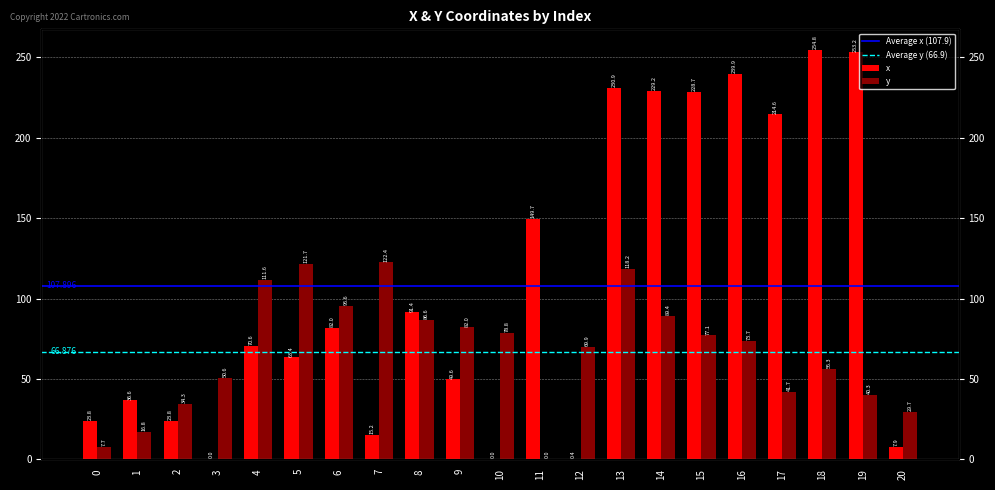

Reading left to right, transcribe all the data shown in this chart.

x: 0=23.8	1=36.6	2=23.8	3=0.0	4=70.6	5=63.4	6=82.0	7=15.2	8=91.4	9=49.6	10=0.0	11=149.7	12=0.4	13=230.9	14=229.2	15=228.7	16=239.9	17=214.6	18=254.8	19=253.2	20=7.9
y: 0=7.7	1=16.8	2=34.3	3=50.6	4=111.6	5=121.7	6=95.6	7=122.4	8=86.6	9=82.0	10=78.8	11=0.0	12=69.9	13=118.2	14=89.4	15=77.1	16=73.7	17=41.7	18=56.3	19=40.3	20=29.7